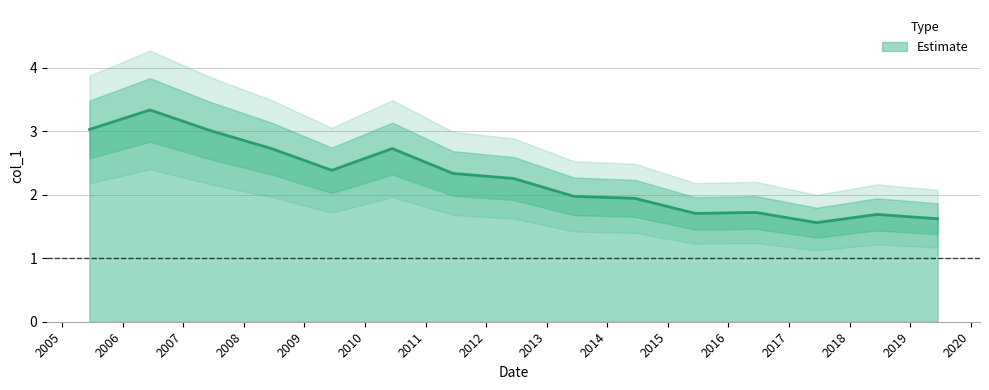

How many interior local peaks (higher than both neighbors) does the data have?

4